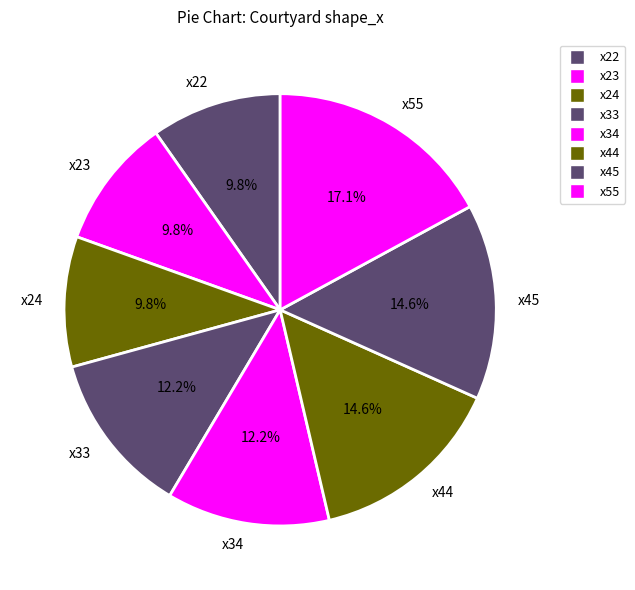

To the nearest percent, what is the average slice percentage?

12%